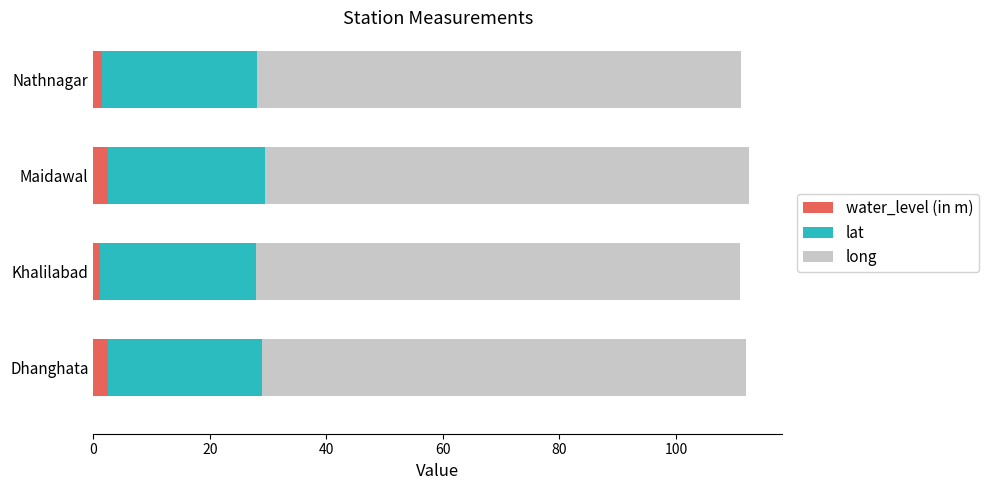

What is the maximum value for water_level (in m)?

2.5